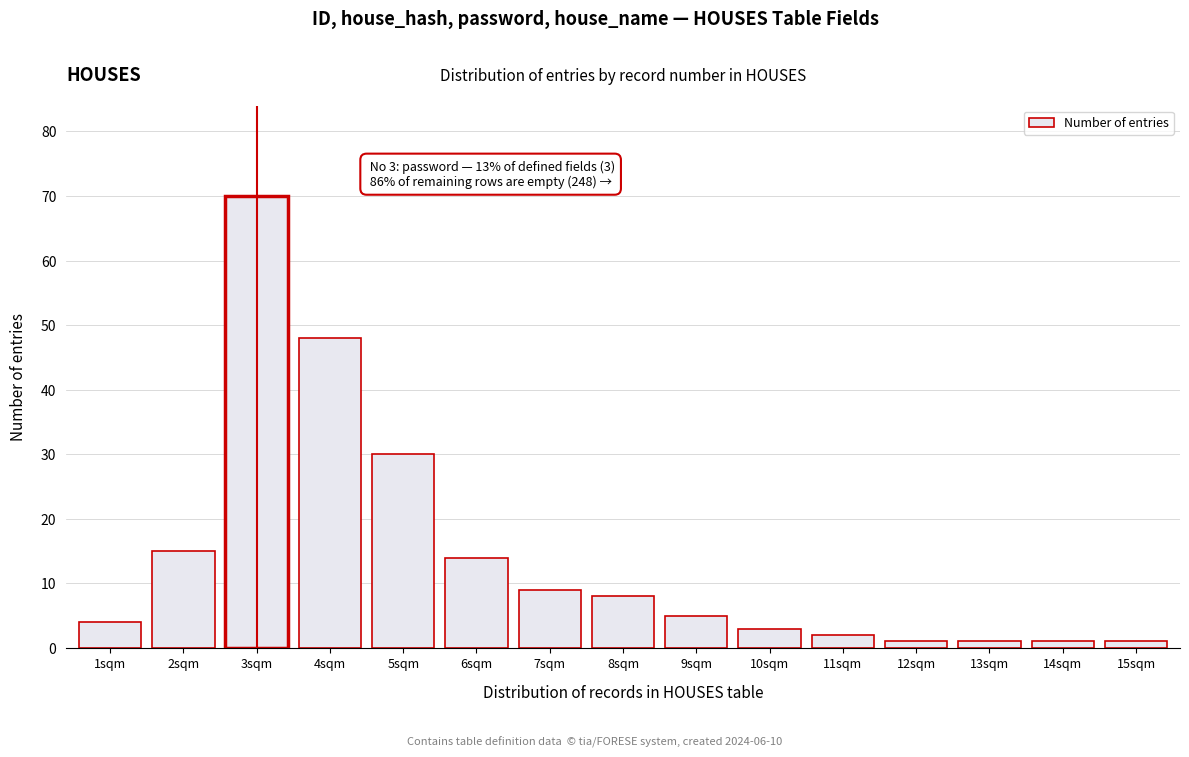

Reading right to left, list all the values displayed in this chart.

15sqm=1	14sqm=1	13sqm=1	12sqm=1	11sqm=2	10sqm=3	9sqm=5	8sqm=8	7sqm=9	6sqm=14	5sqm=30	4sqm=48	3sqm=70	2sqm=15	1sqm=4